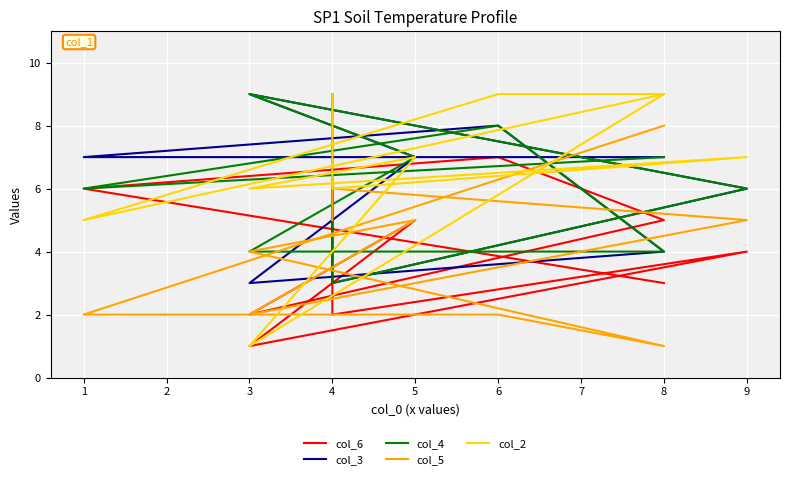

Count the number of data series in this chart.

5